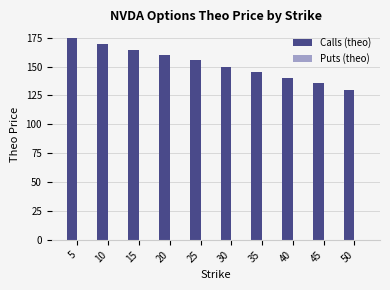

What is the sum of all Calls (theo) values?

1523.6